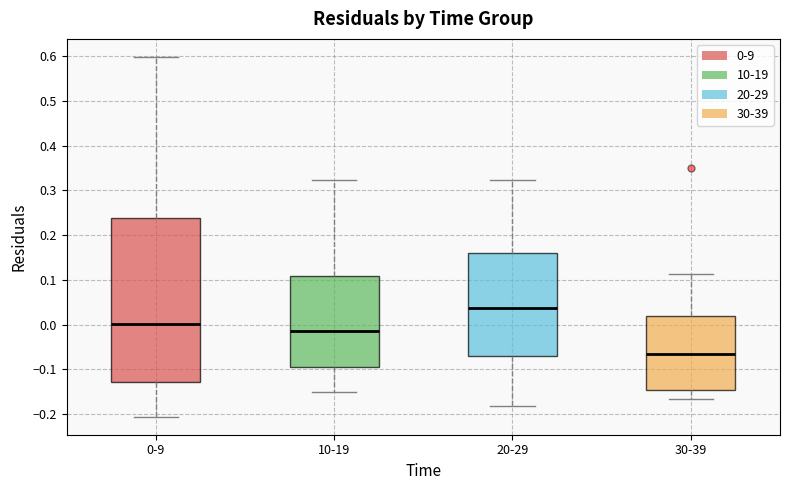

Which box is the tallest, from its lower edge to its upper edge?

0-9